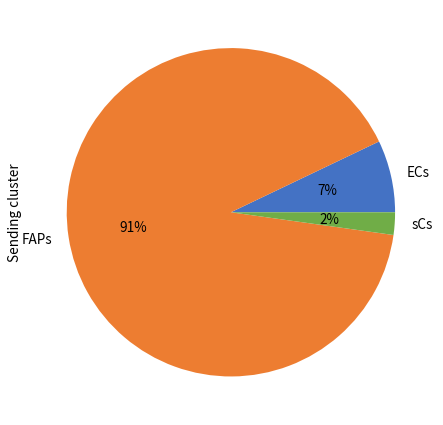

Which slice represents more than half of the pie?

FAPs